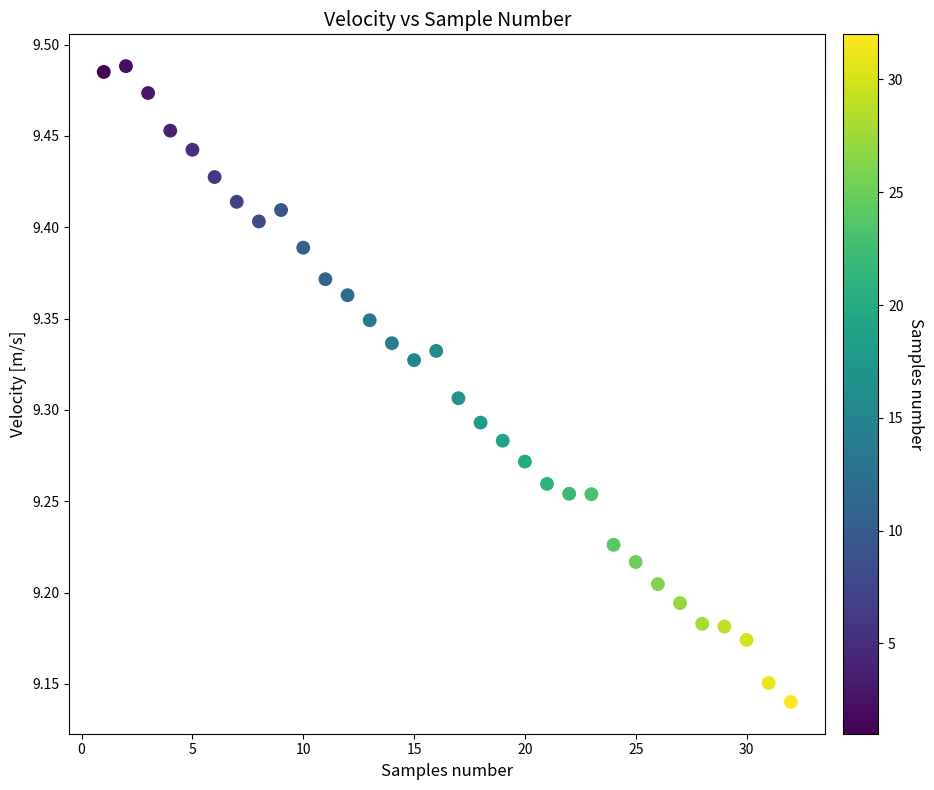

What is the range of X values (max minus min)?

31.0